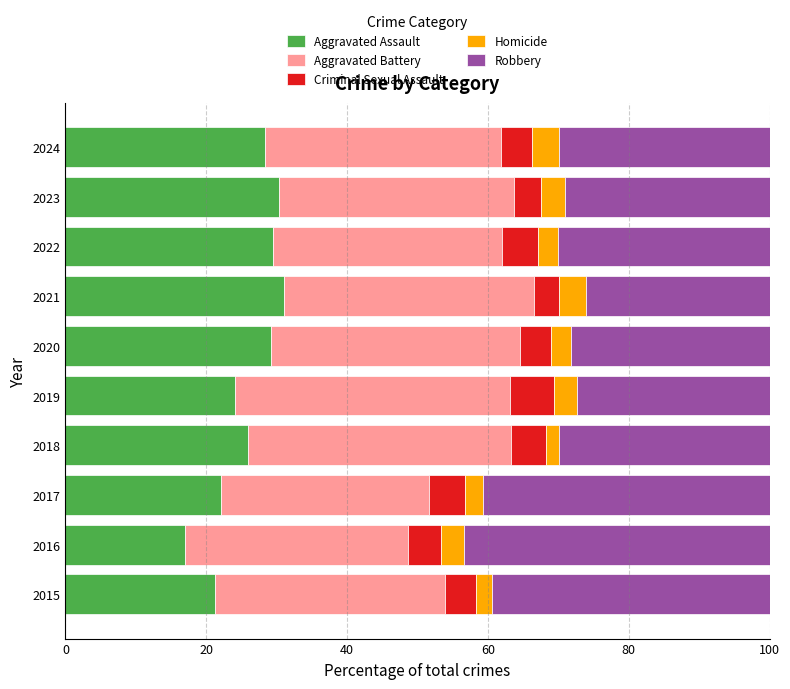

What is the total value across all series at 2021?

100.0